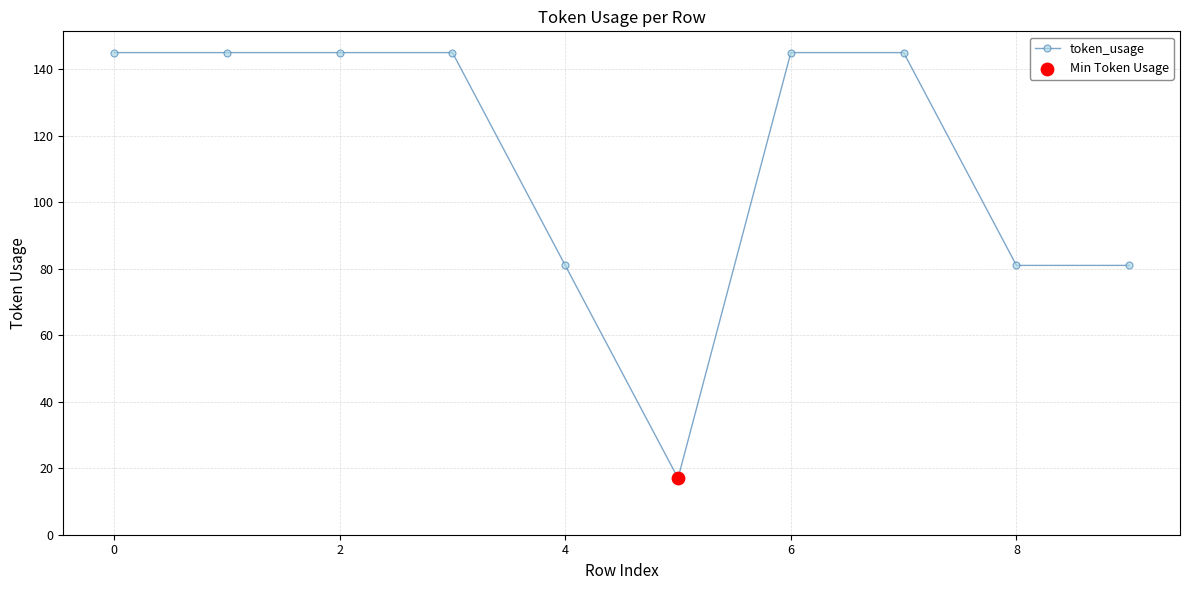

What is the greatest value displayed?

145